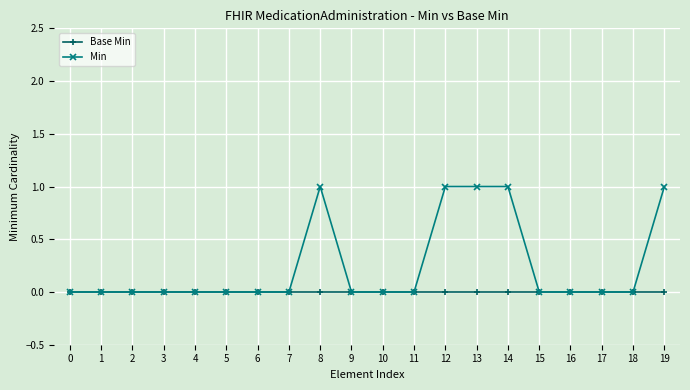

Reading left to right, extract all data points from this chart.

Base Min: 0	0	0	0	0	0	0	0	0	0	0	0	0	0	0	0	0	0	0	0
Min: 0	0	0	0	0	0	0	0	1	0	0	0	1	1	1	0	0	0	0	1